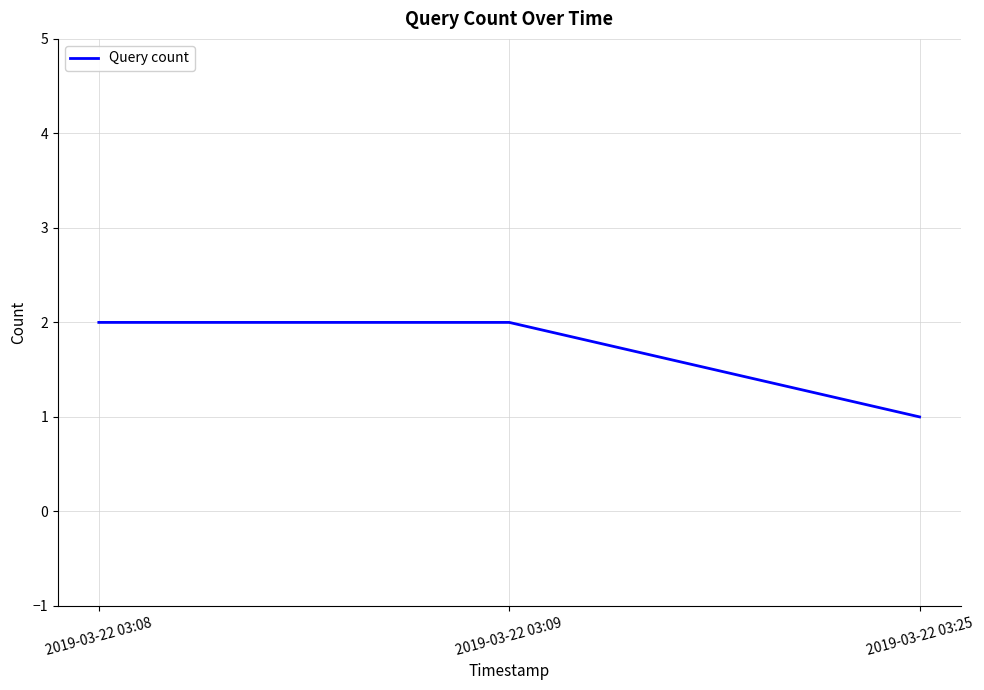

Is it true that the value at 2019-03-22 03:08 is 1?

False